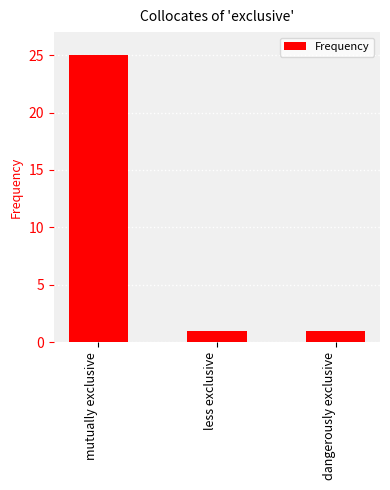

What is the label of the 3rd bar from the left?

dangerously exclusive